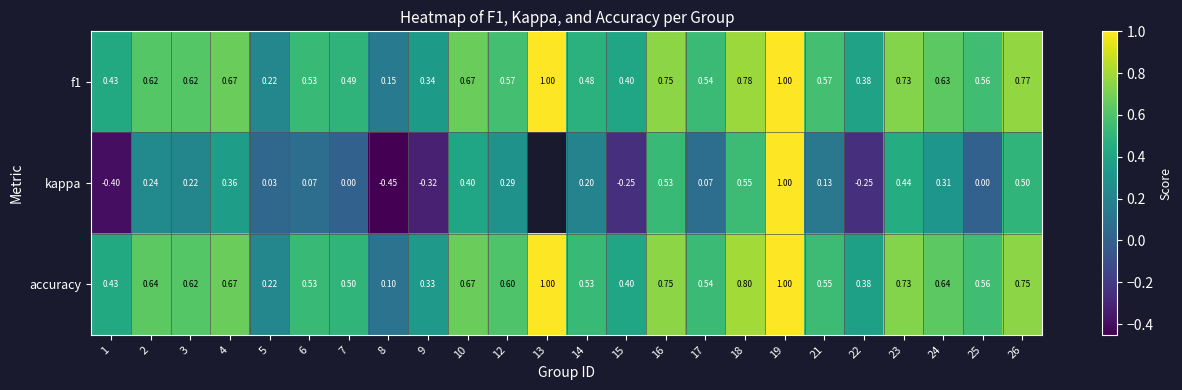

Count the number of categories in the chart.

24